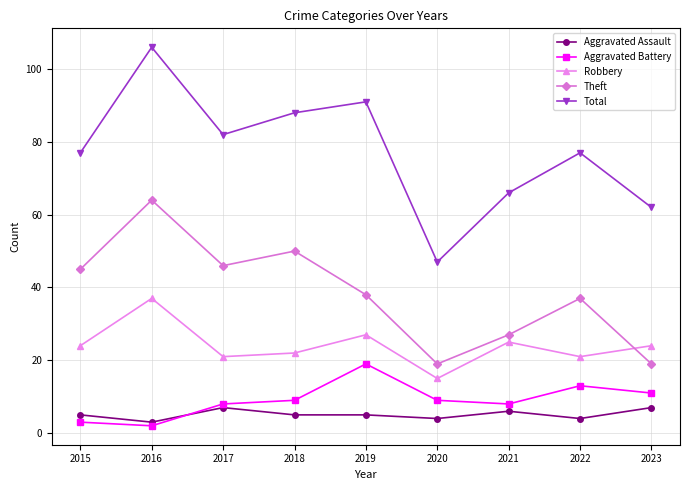

Read the Aggravated Assault value at 2022.

4